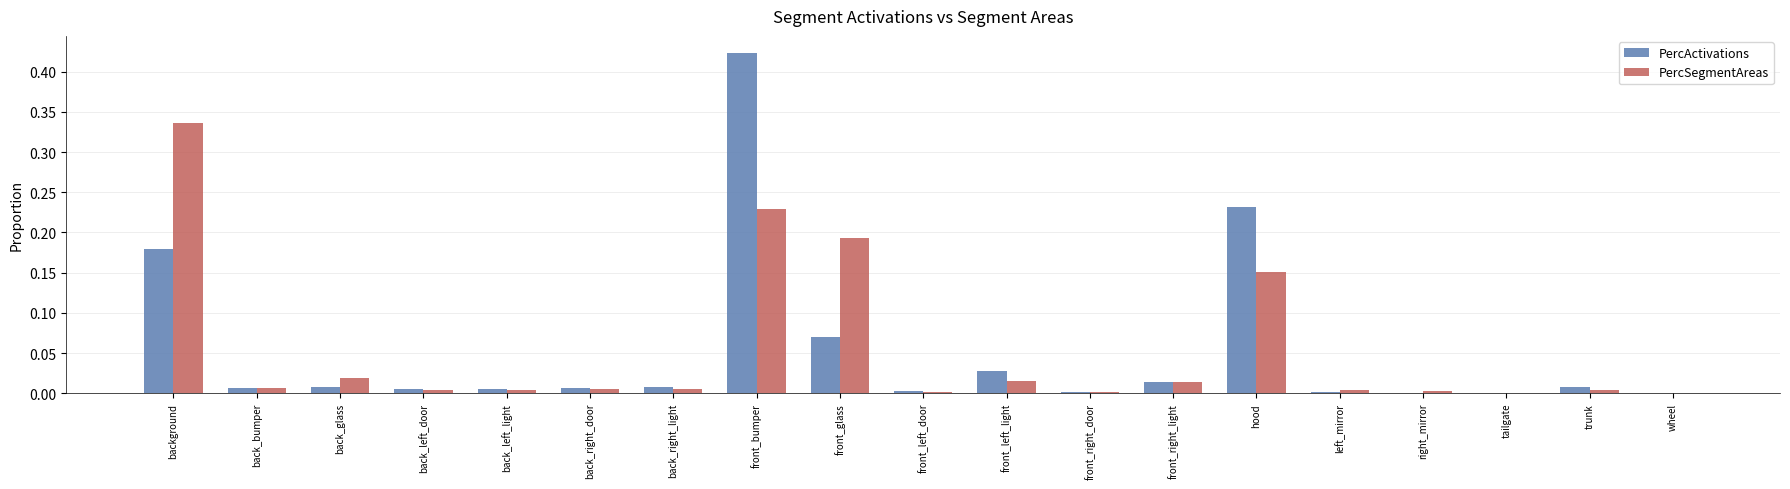

What is the sum of all PercSegmentAreas values?

1.0